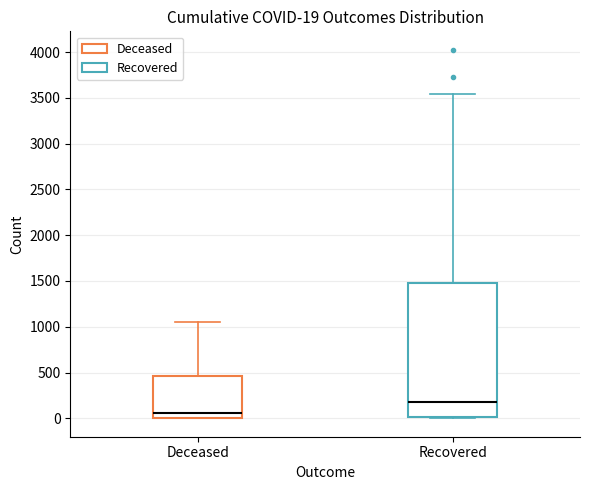

Which box is the tallest, from its lower edge to its upper edge?

Recovered